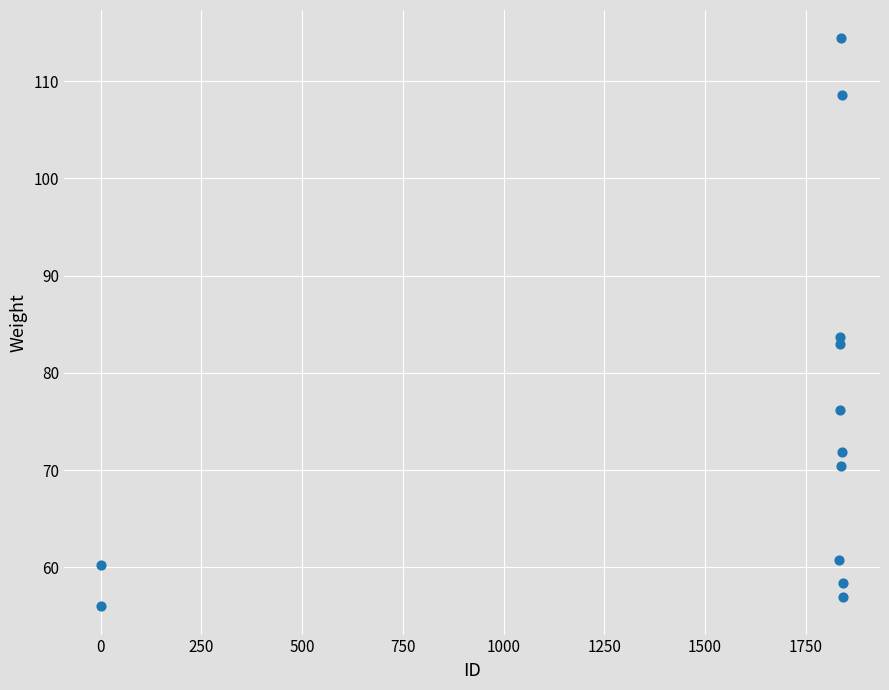

What is the range of X values (max minus min)?

1841.0